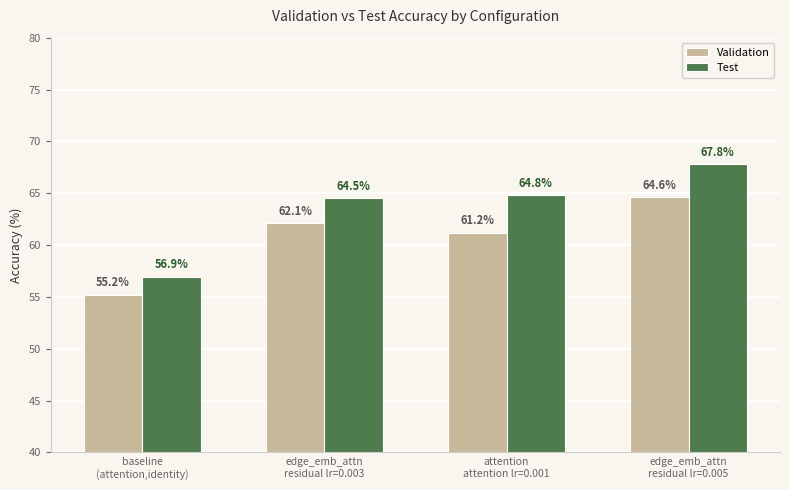

Are the bars horizontal?

No